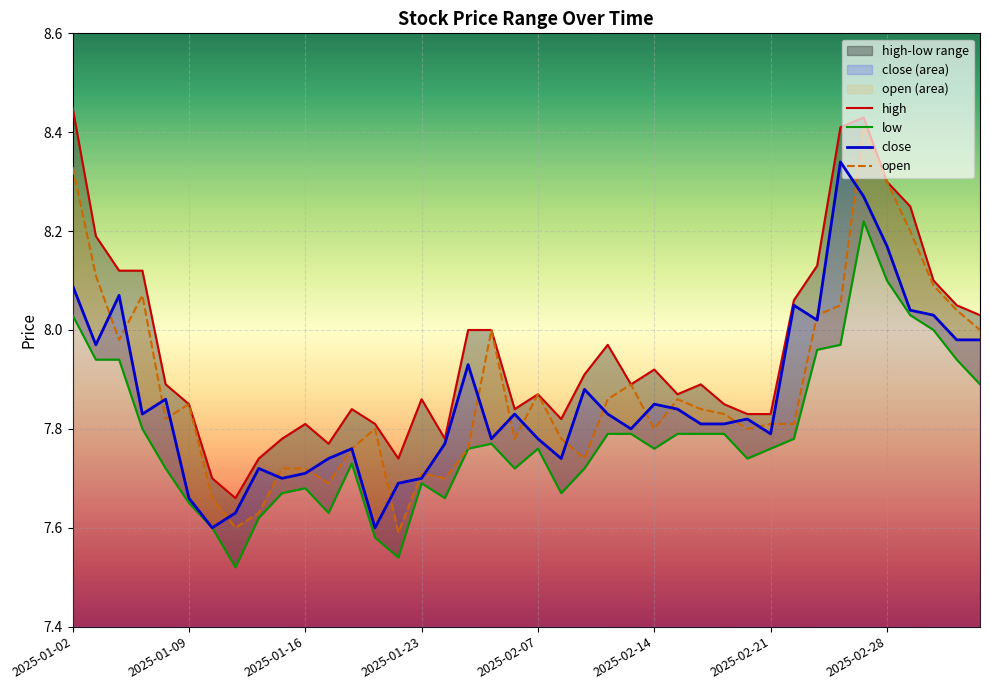

How many interior local valleys does the close series have?

10